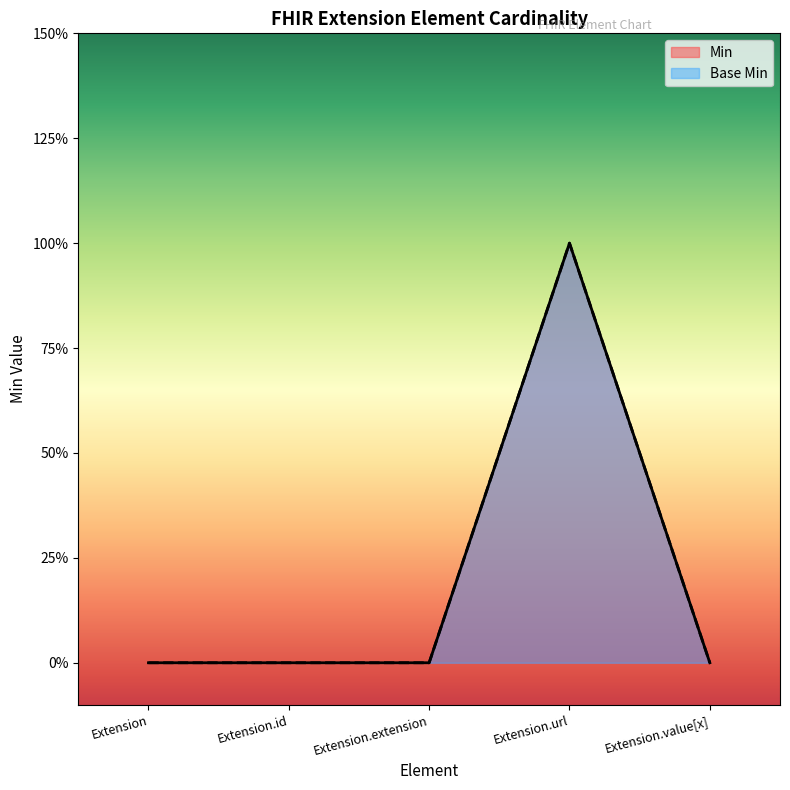

How many lines are shown in the chart?

2